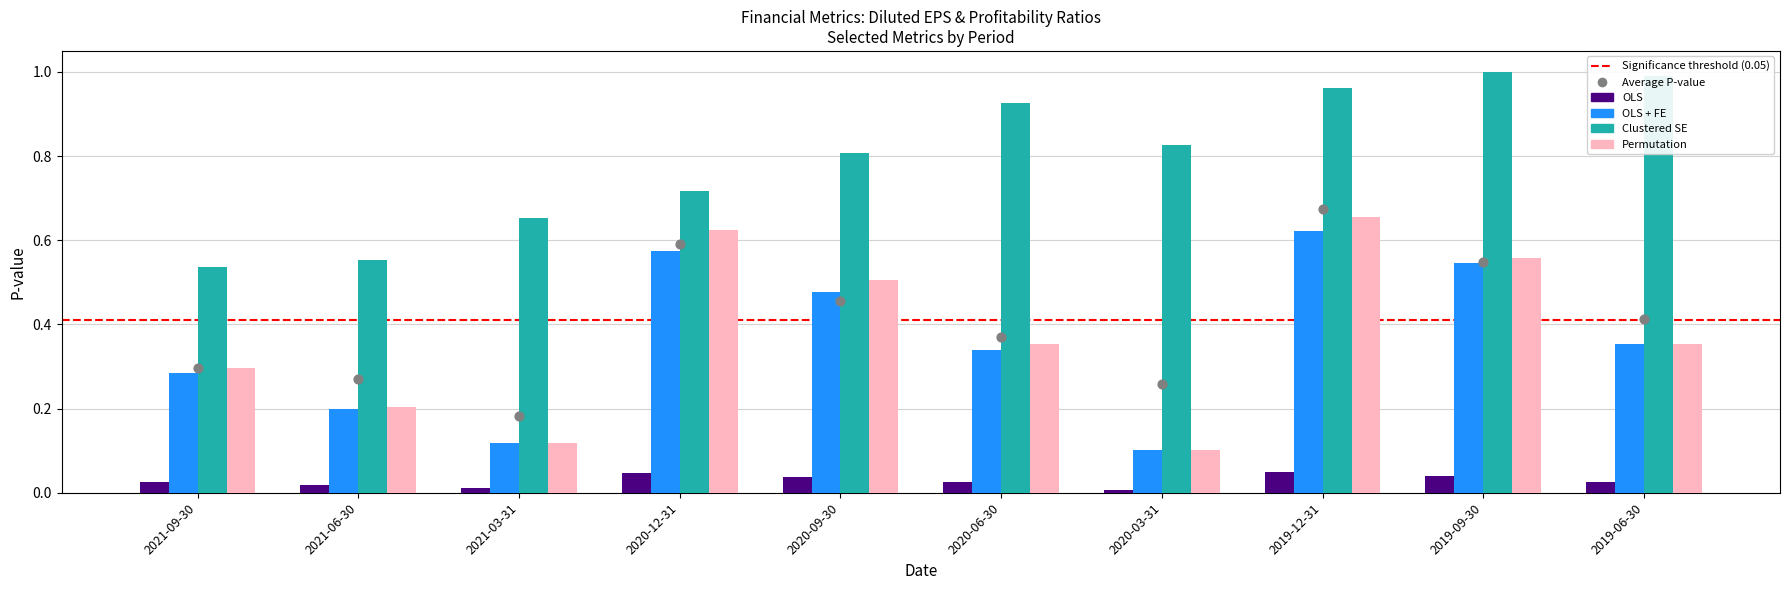

Is the value of OLS at 2021-03-31 greater than the value of Clustered SE at 2021-06-30?

No